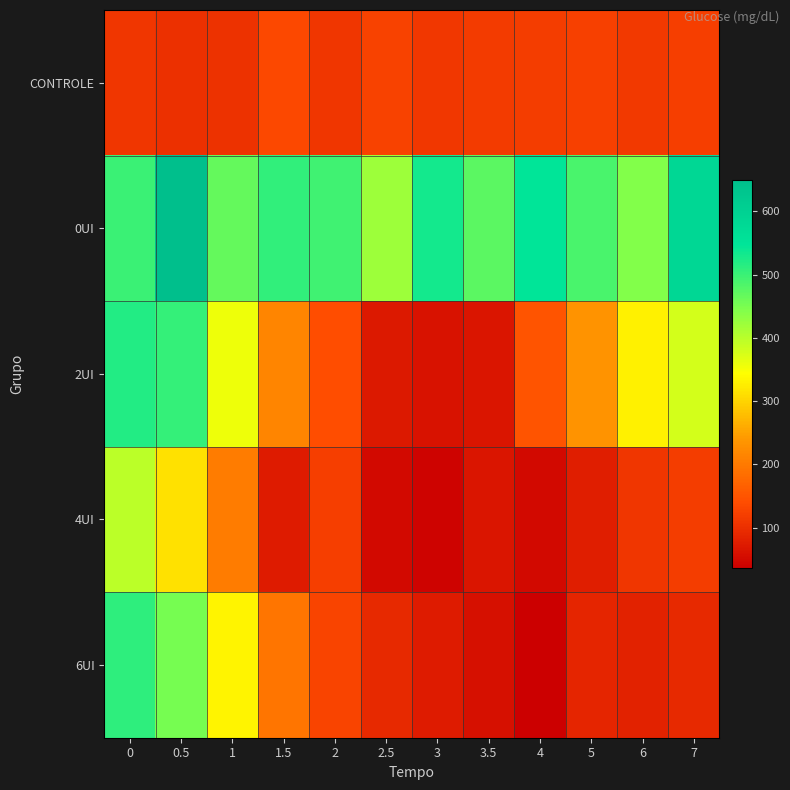

What is the total value across all series at 2?

994